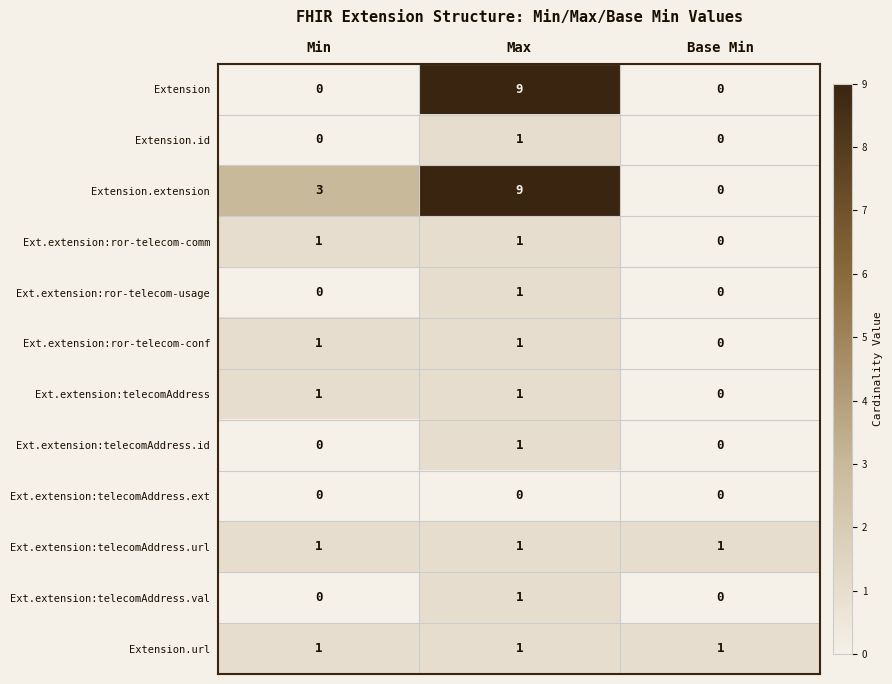

Count the Ext.extension:telecomAddress values in the range 0 to 1.

3